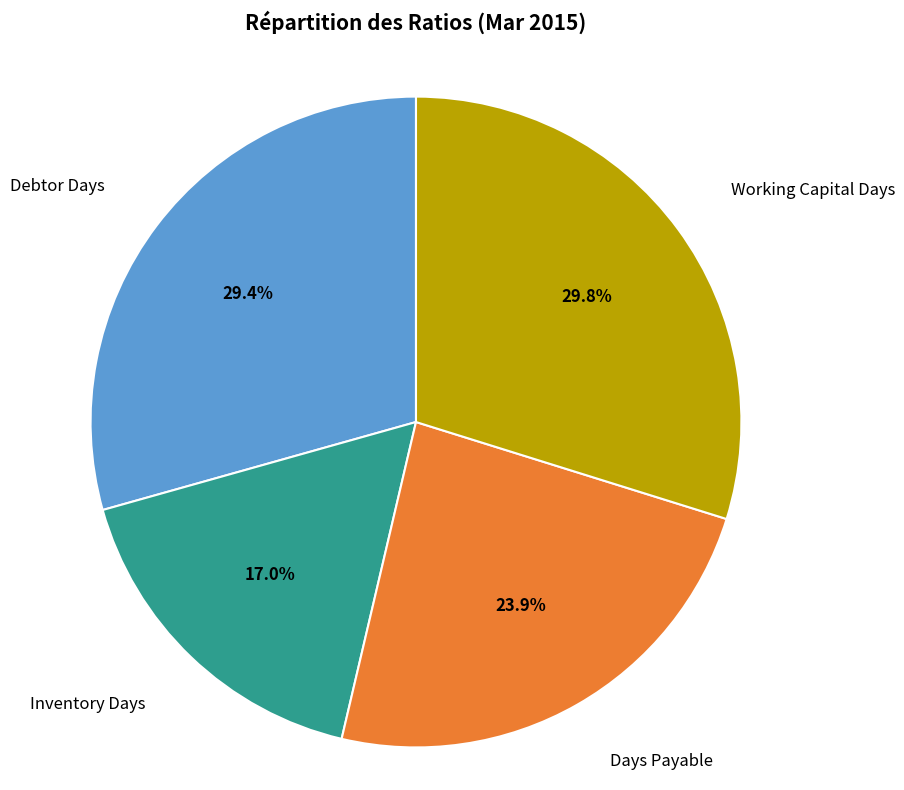

Which slice is the smallest?

Inventory Days